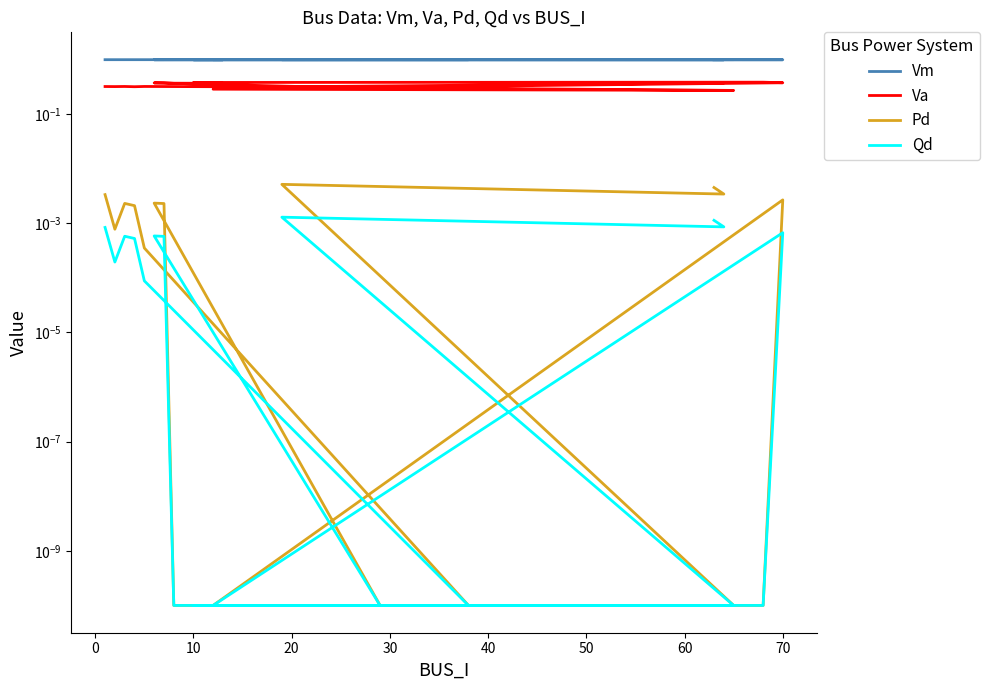

Is it true that Vm equals 1.7 at 10?

False